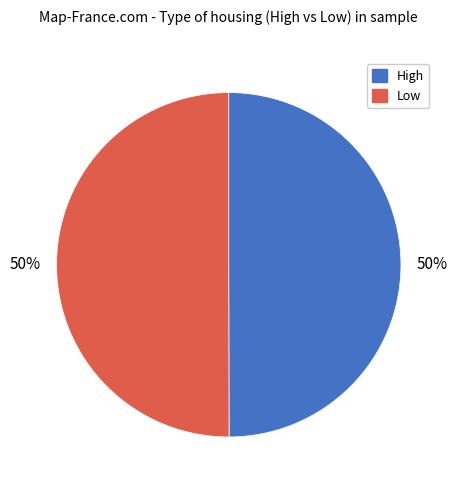

Count the number of slices in the pie.

2